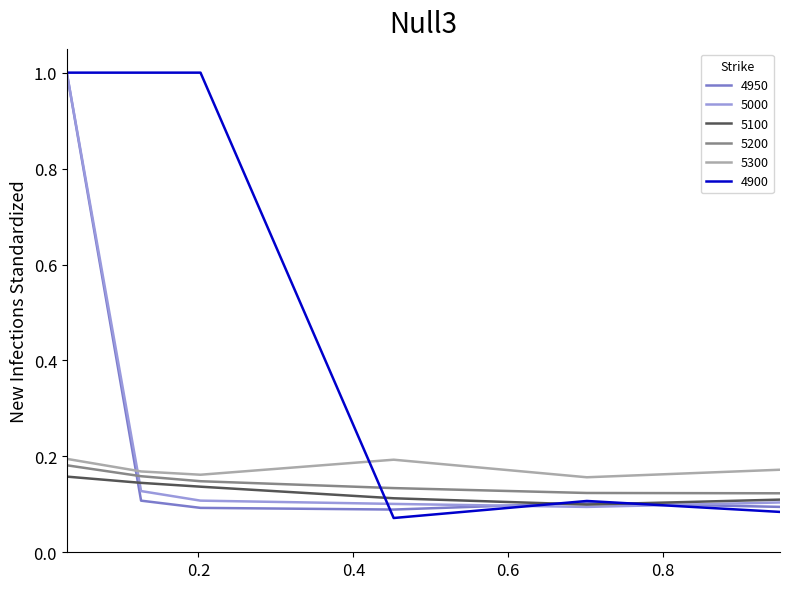

Which series has the largest total across all categories?

4900